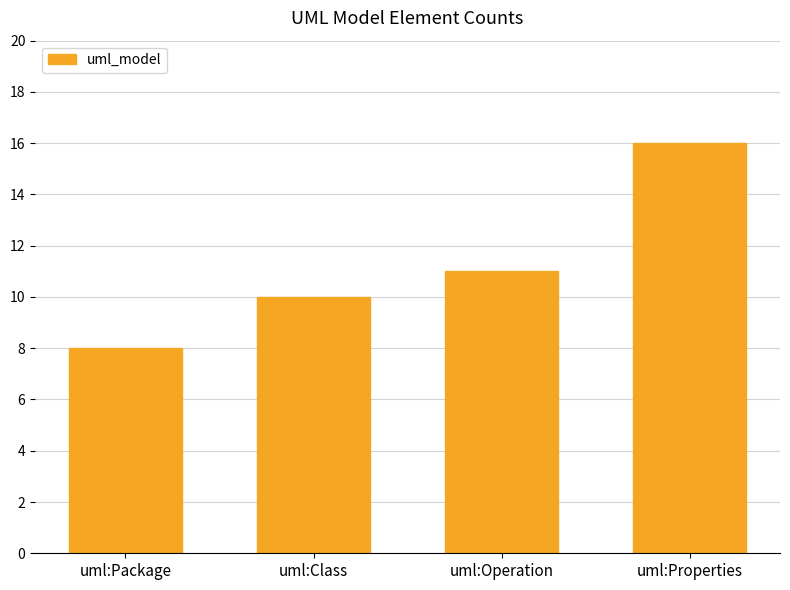

How many series are shown in this chart?

1